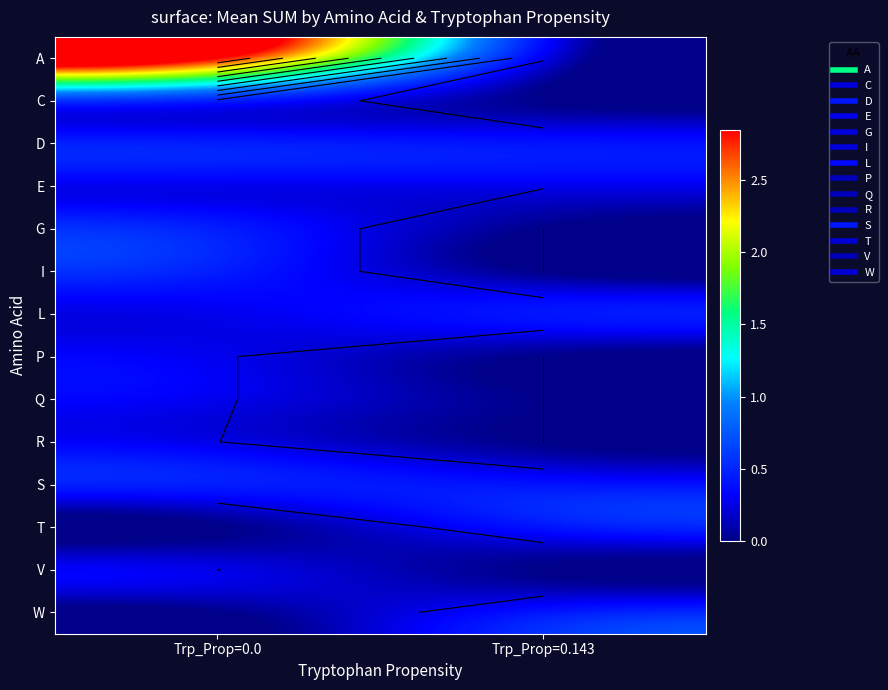

At which category does the chart reach its minimum across all series?

Trp_Prop=0.143